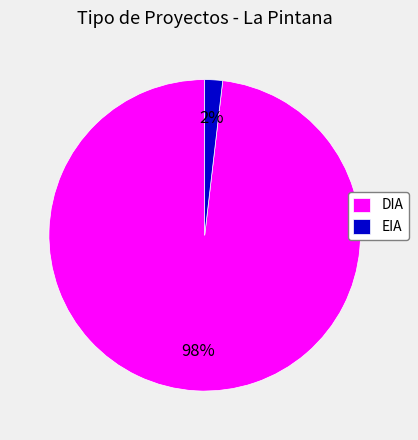

To the nearest percent, what portion does DIA represent?

98%